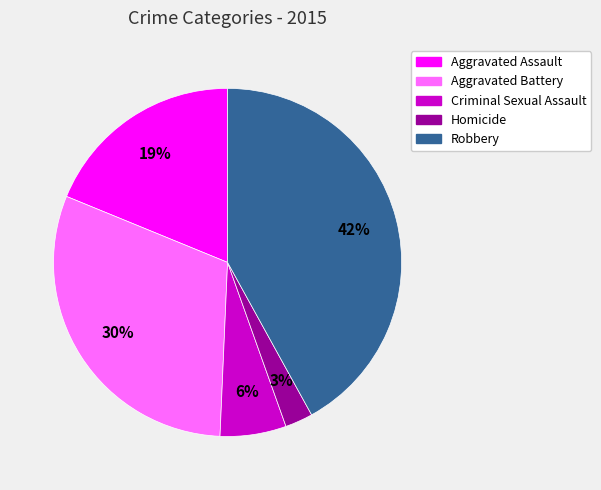

Is it true that Aggravated Assault is 13% of the pie?

False